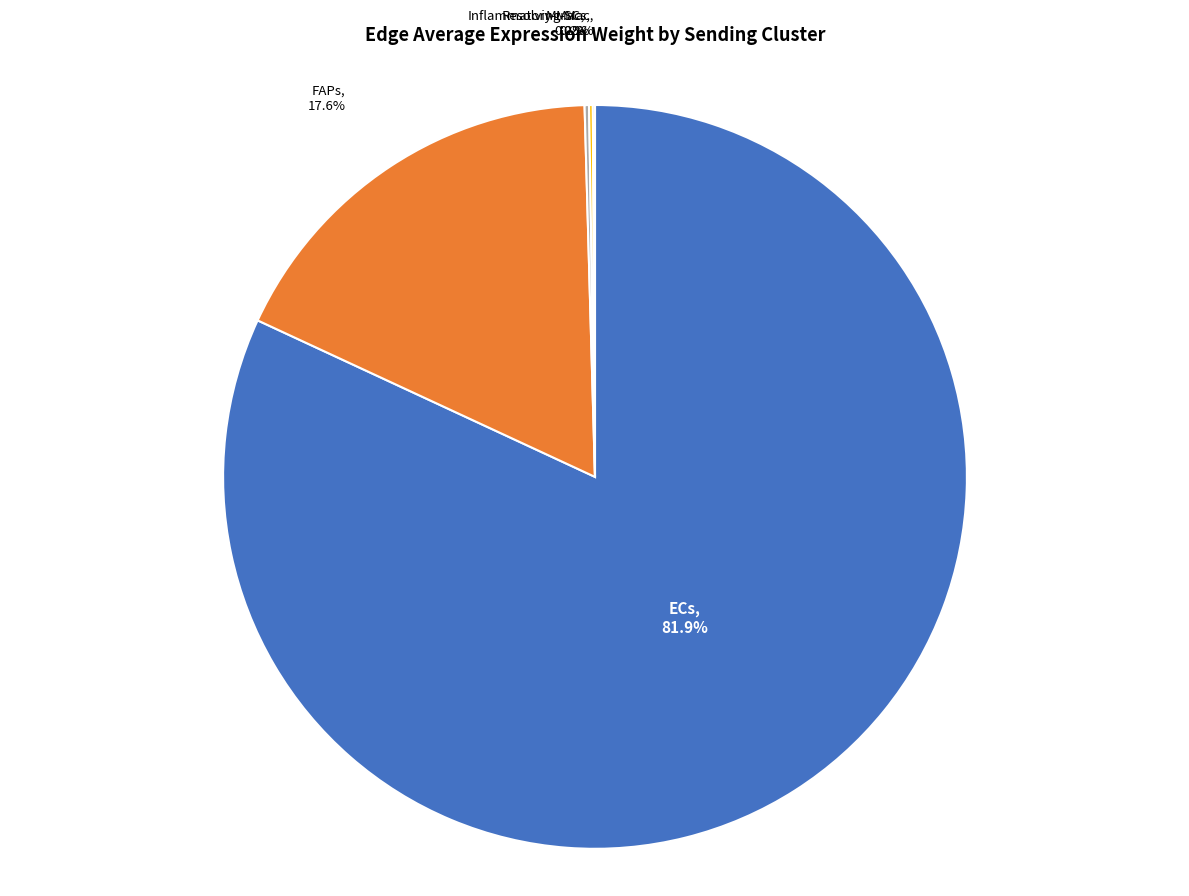

Is there any slice that represents more than half of the pie?

Yes